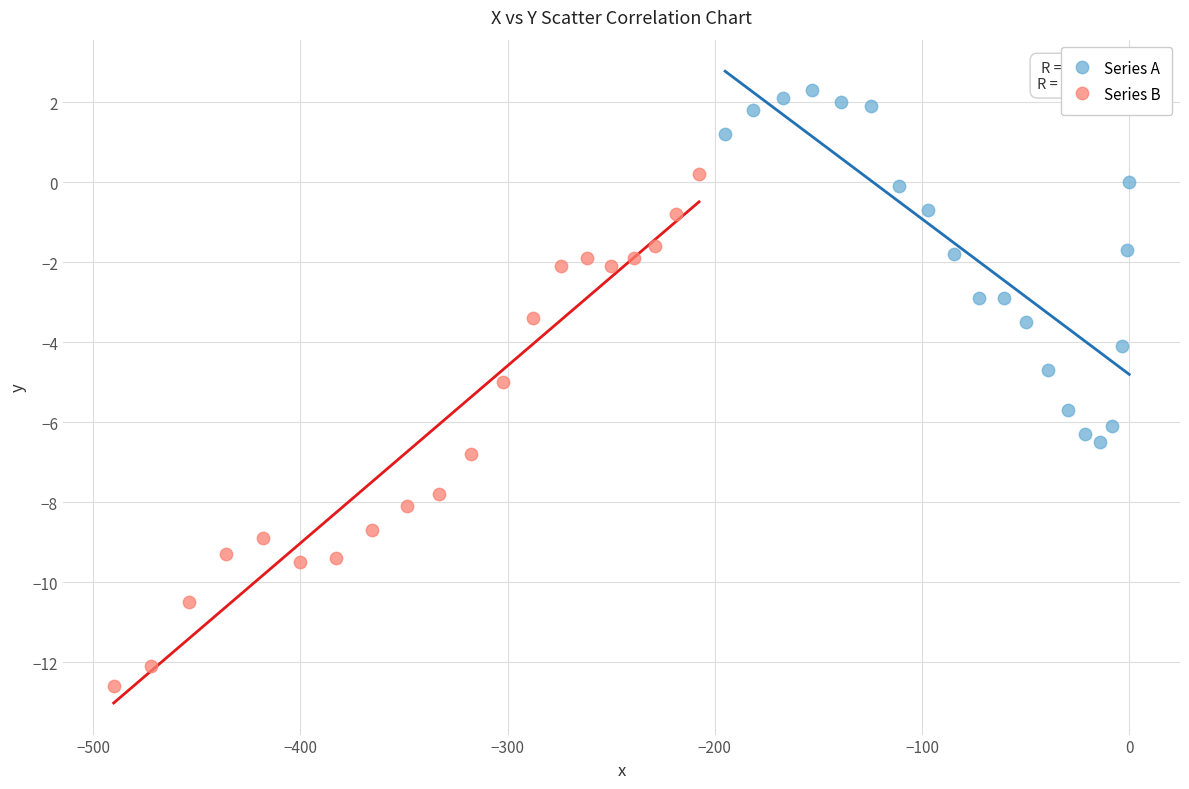

Which series contains the highest Y value?

Series A